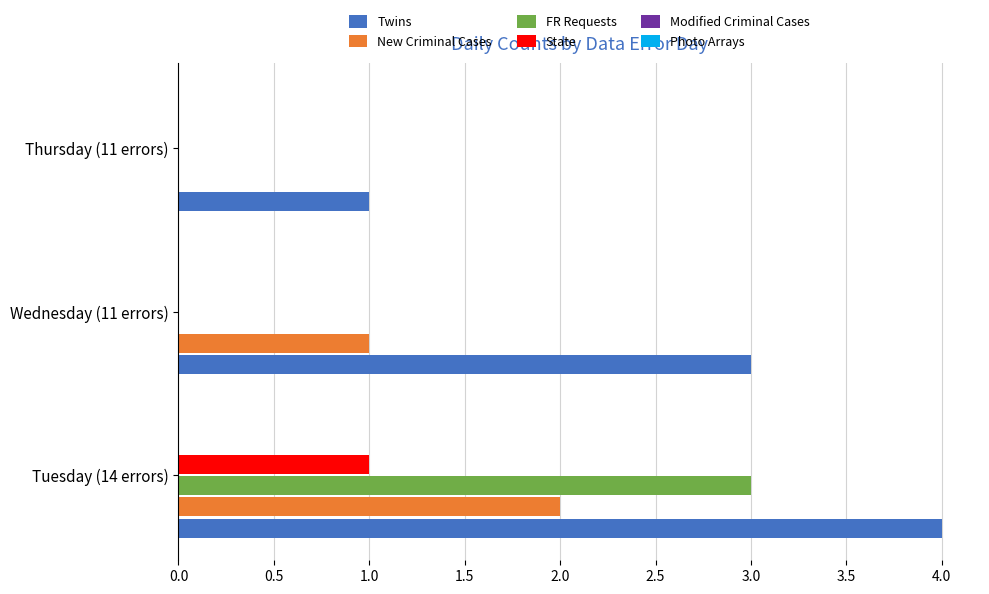

At which category does the chart reach its peak across all series?

Tuesday (14 errors)